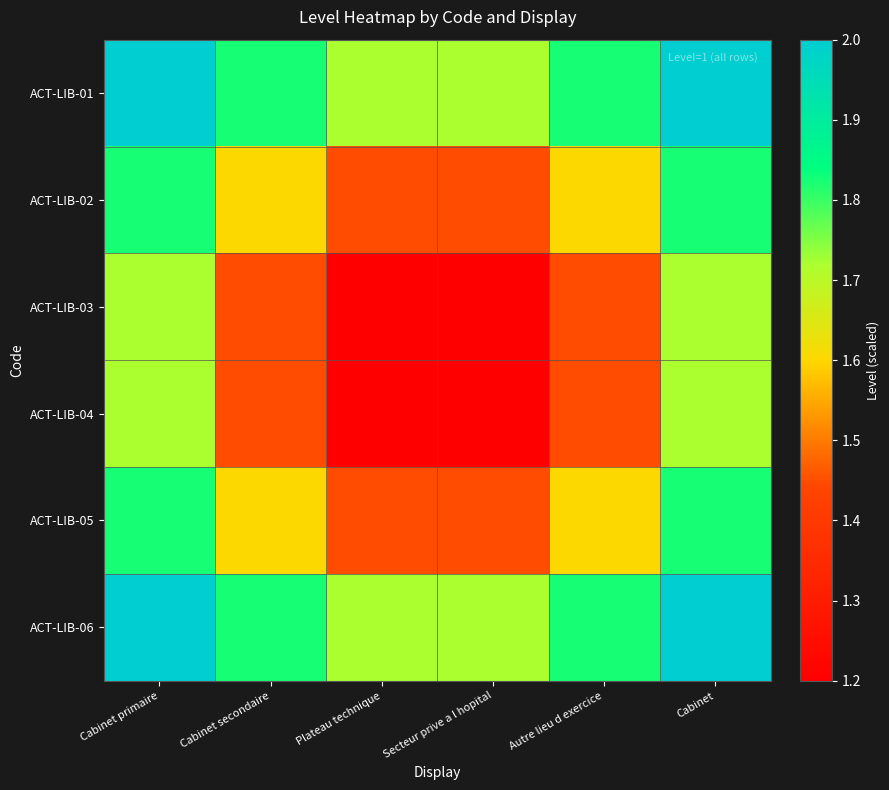

How many series are shown in this chart?

6